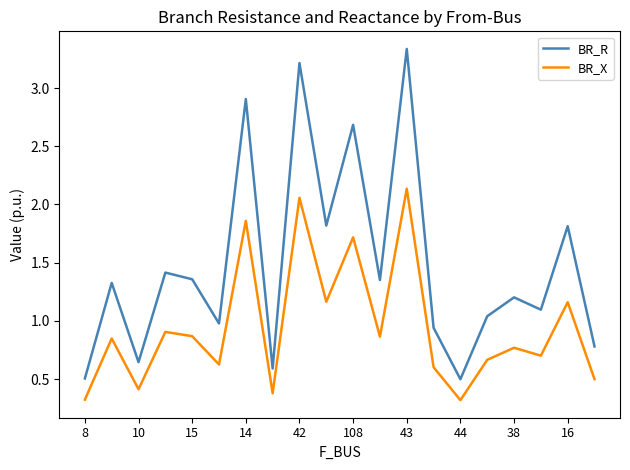

List the series in order of their overall mean, highest first.

BR_R, BR_X